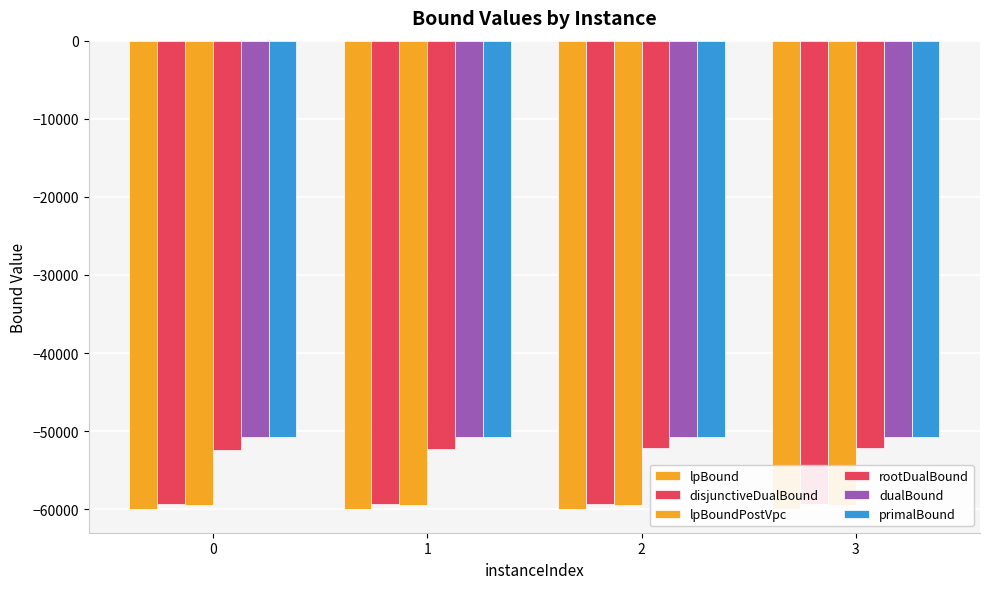

At which category is the sum across all series the highest?

2